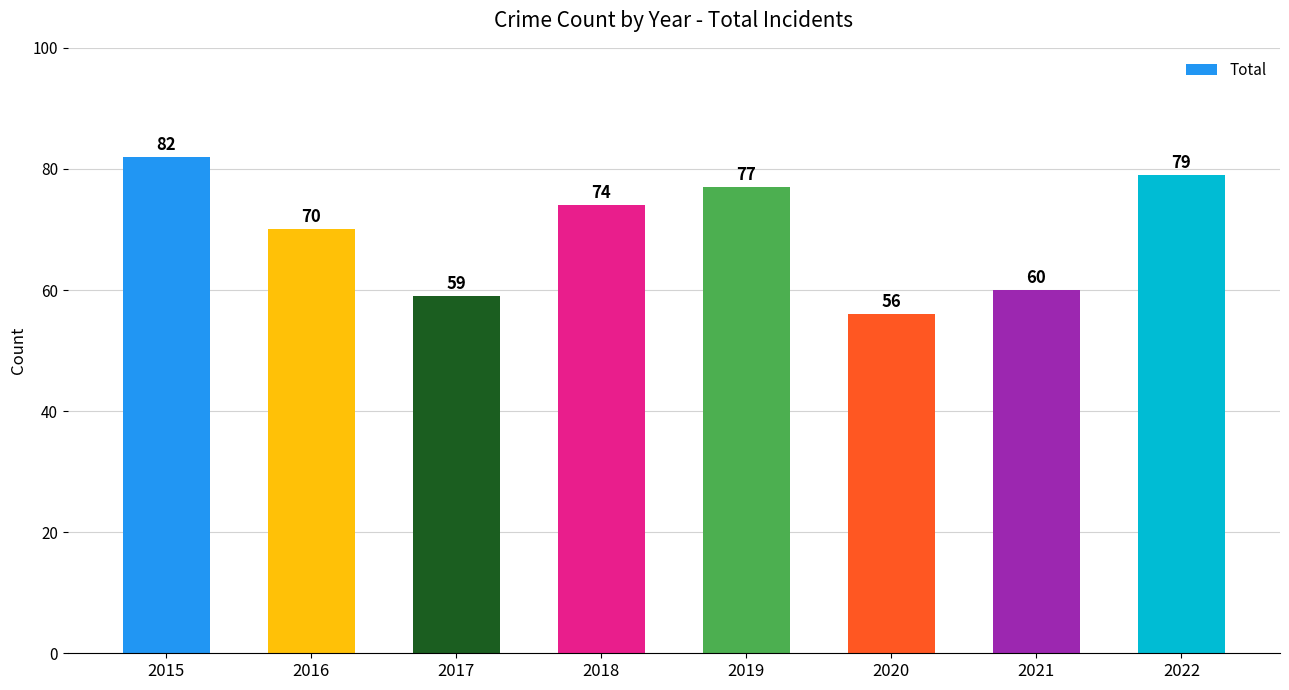

What is the average value?

70